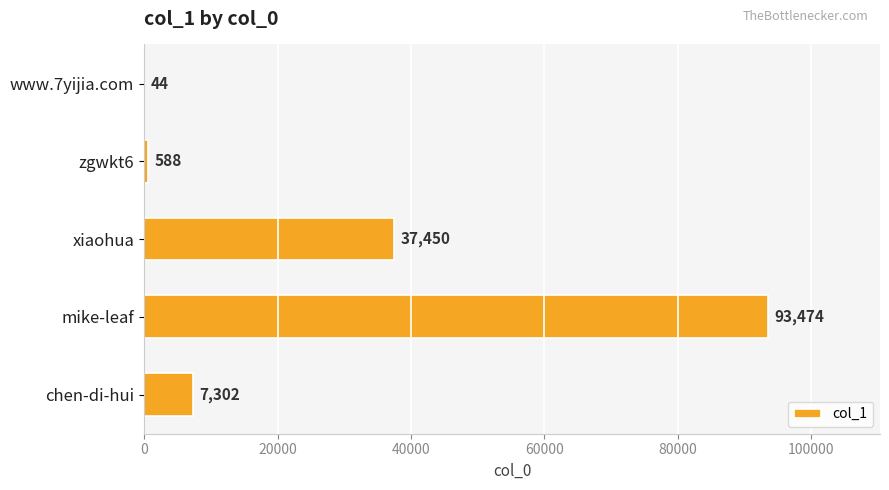

Which category has the highest value across all series?

mike-leaf